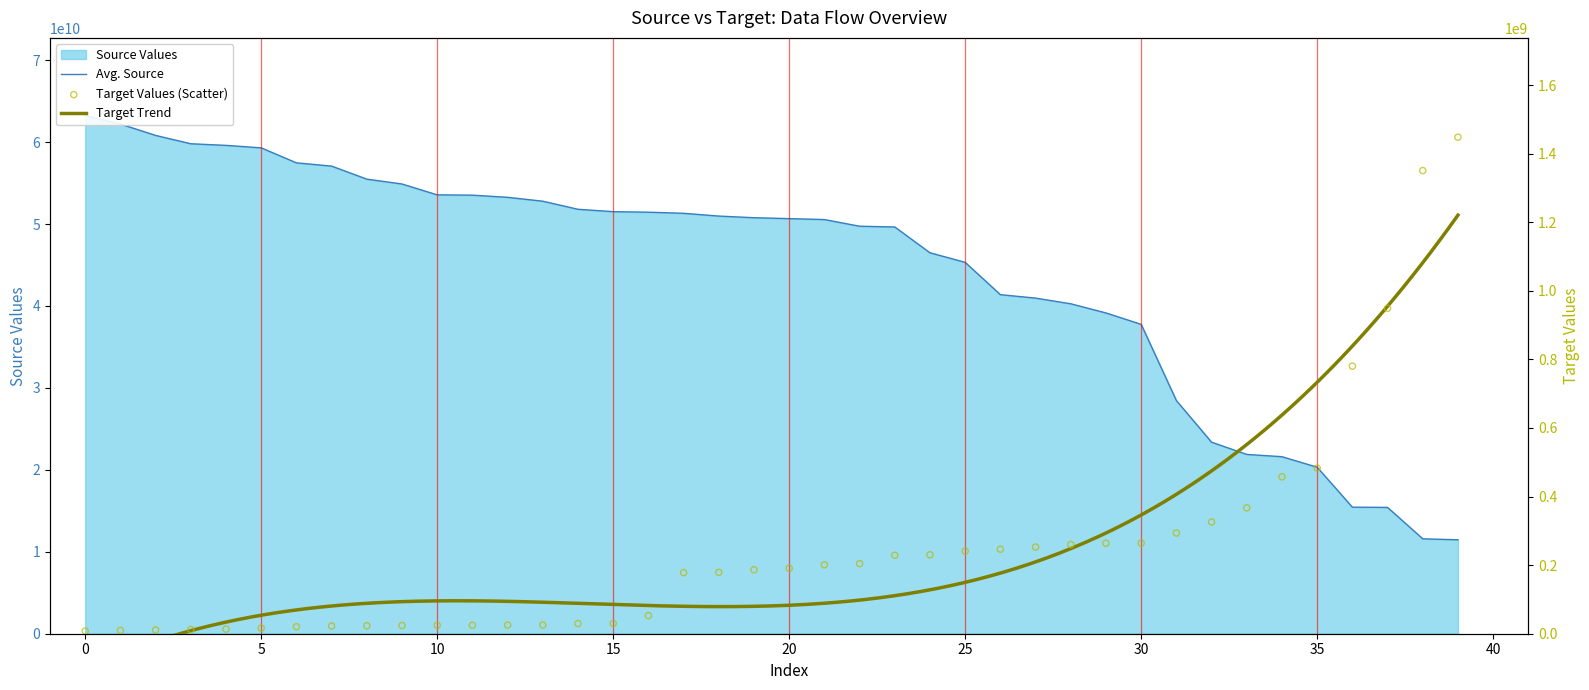

Is the value of target at 27 greater than the value of source at 25?

No